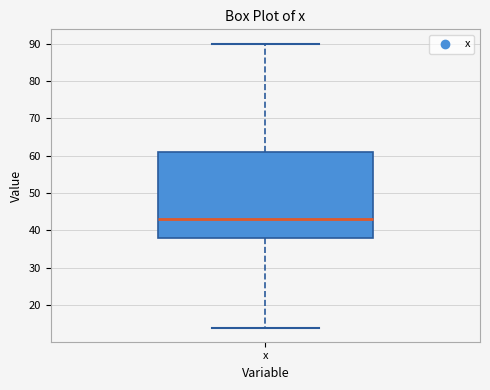

Transcribe this box plot: give where the median line is, the range the box spans, and where the two whiskers end, as read against the y-axis. The values are not printed on the chart, so give them approximately, as read against the axis.

median 43, box 38 to 61, whiskers 14 to 90